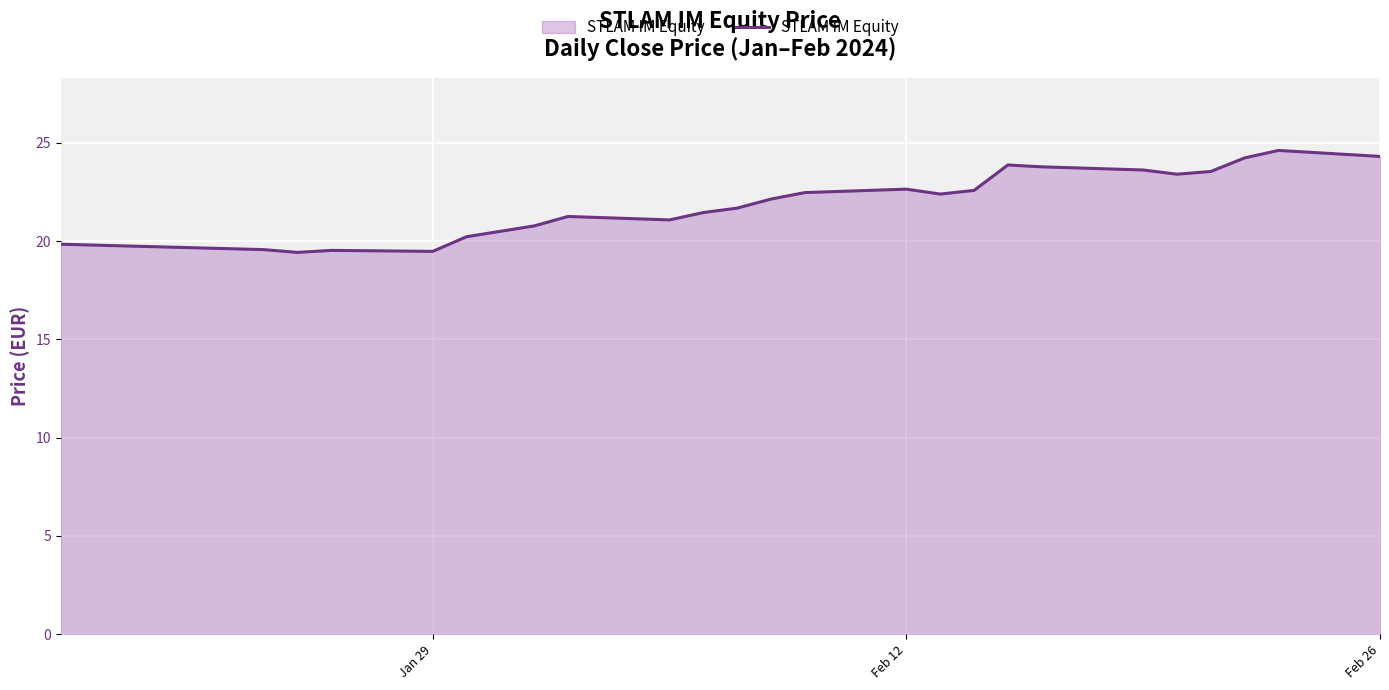

What is the difference between the maximum and minimum values?

5.2